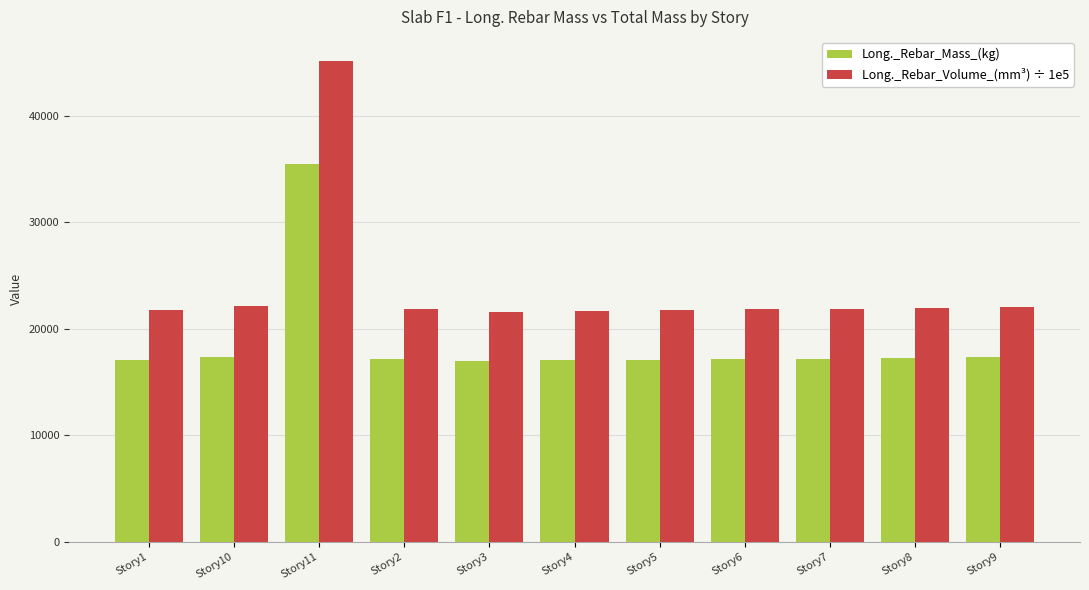

How many data points does each series have?

11